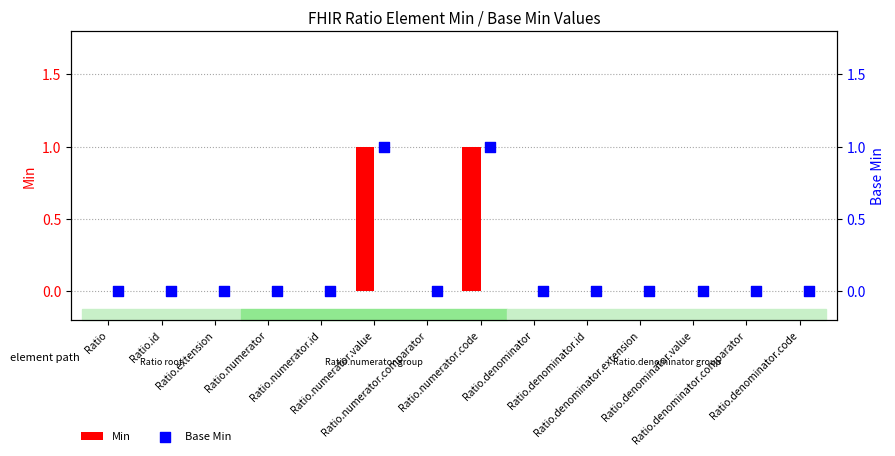

Which series has the largest total across all categories?

Min